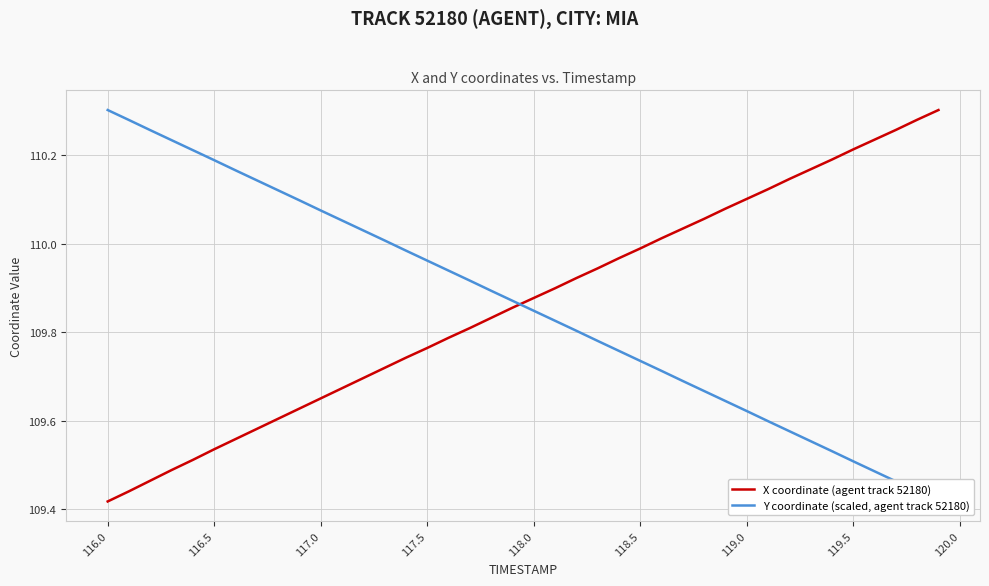

Where is X coordinate (agent track 52180) nearest to the value 109?

116.0